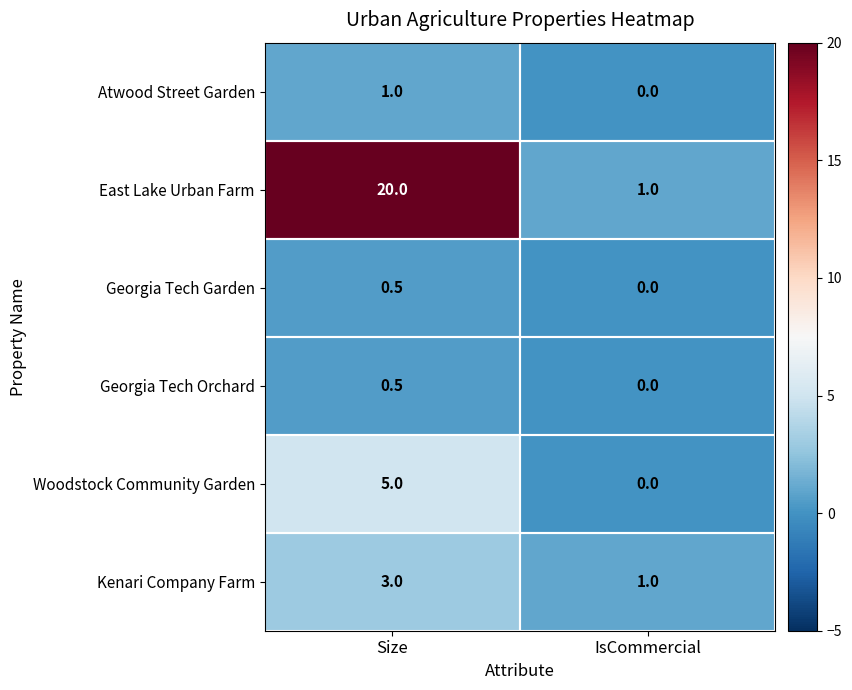

What is the sum of all Atwood Street Garden values?

1.0